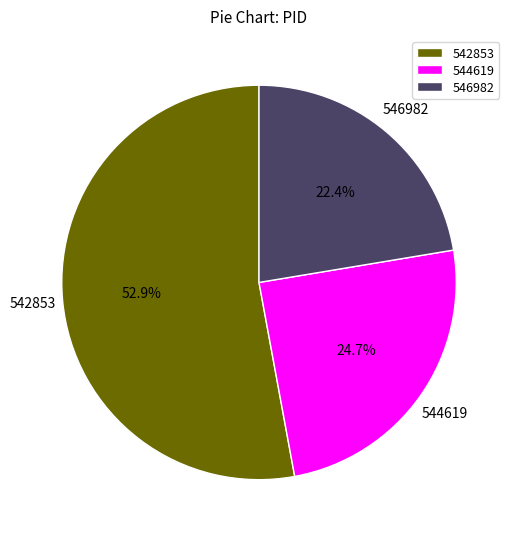

Which has a higher value, 546982 or 544619?

544619